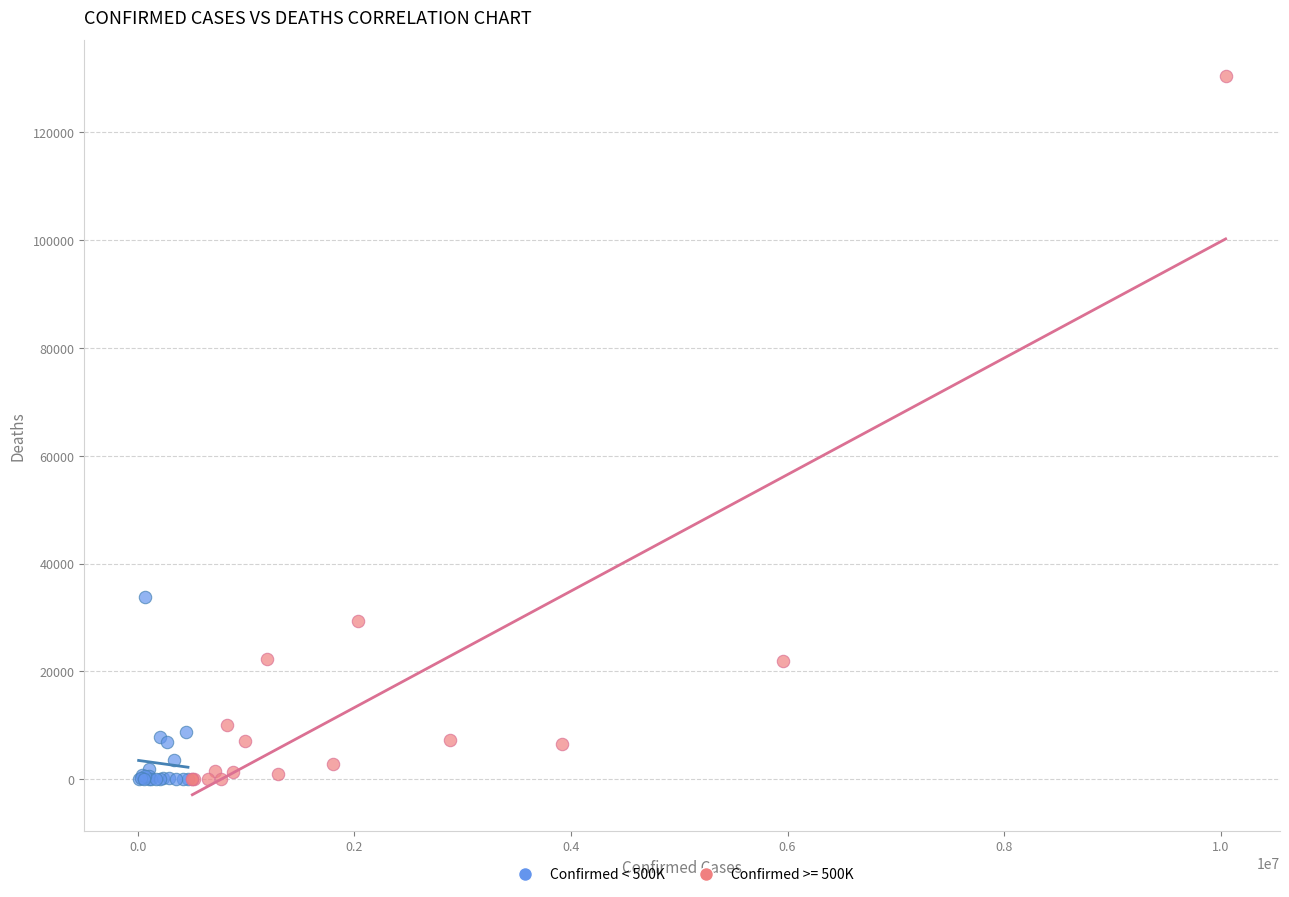

Which series has the largest Y range (max minus min)?

Confirmed >= 500K